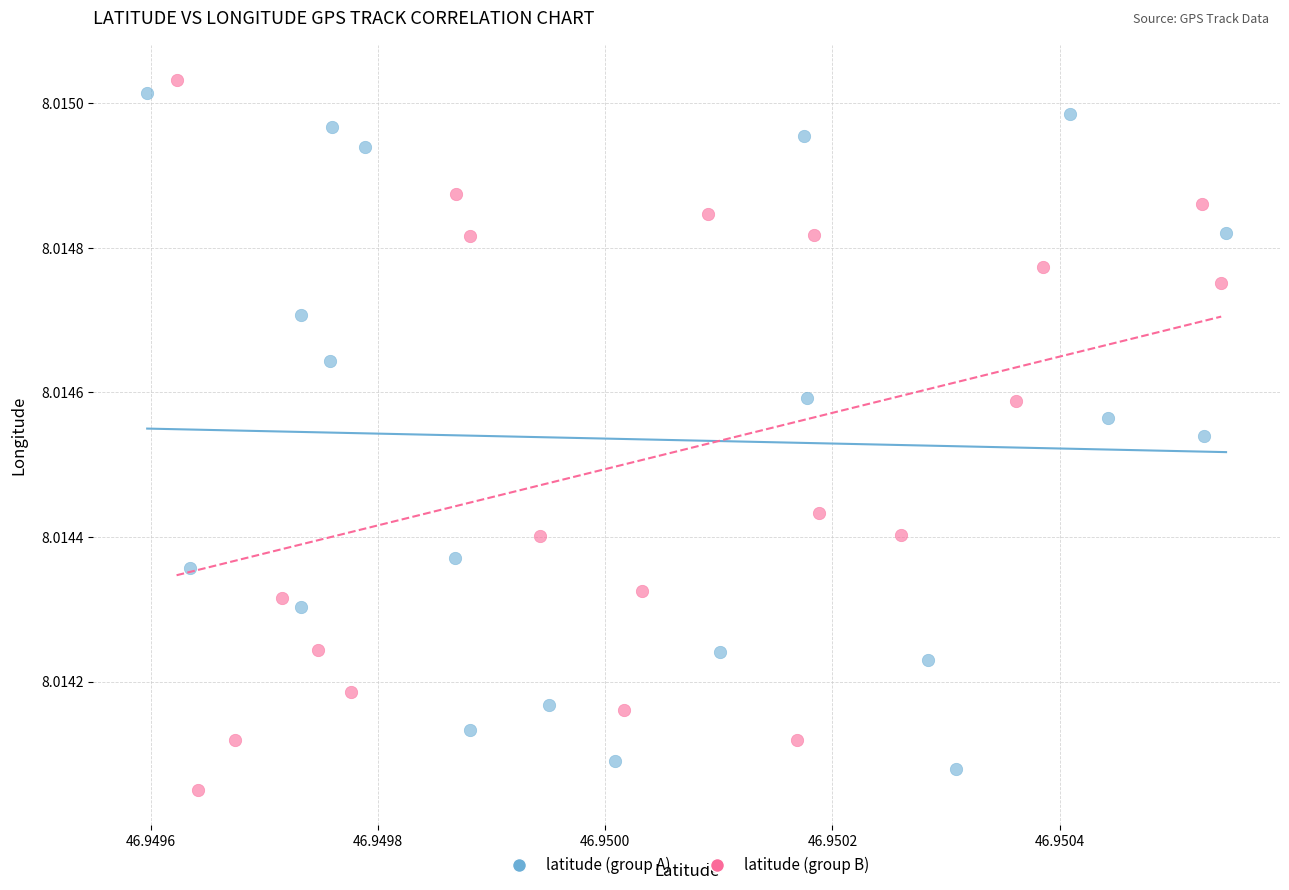

Which series has the largest Y range (max minus min)?

latitude (group B)